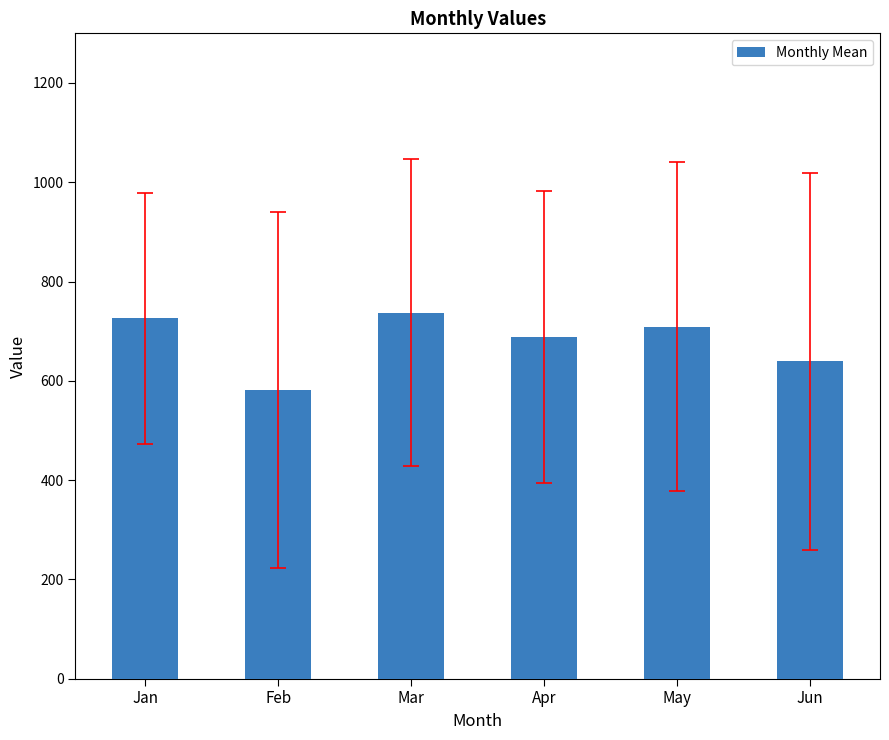

What is the difference between the second highest and second lowest values?

86.8